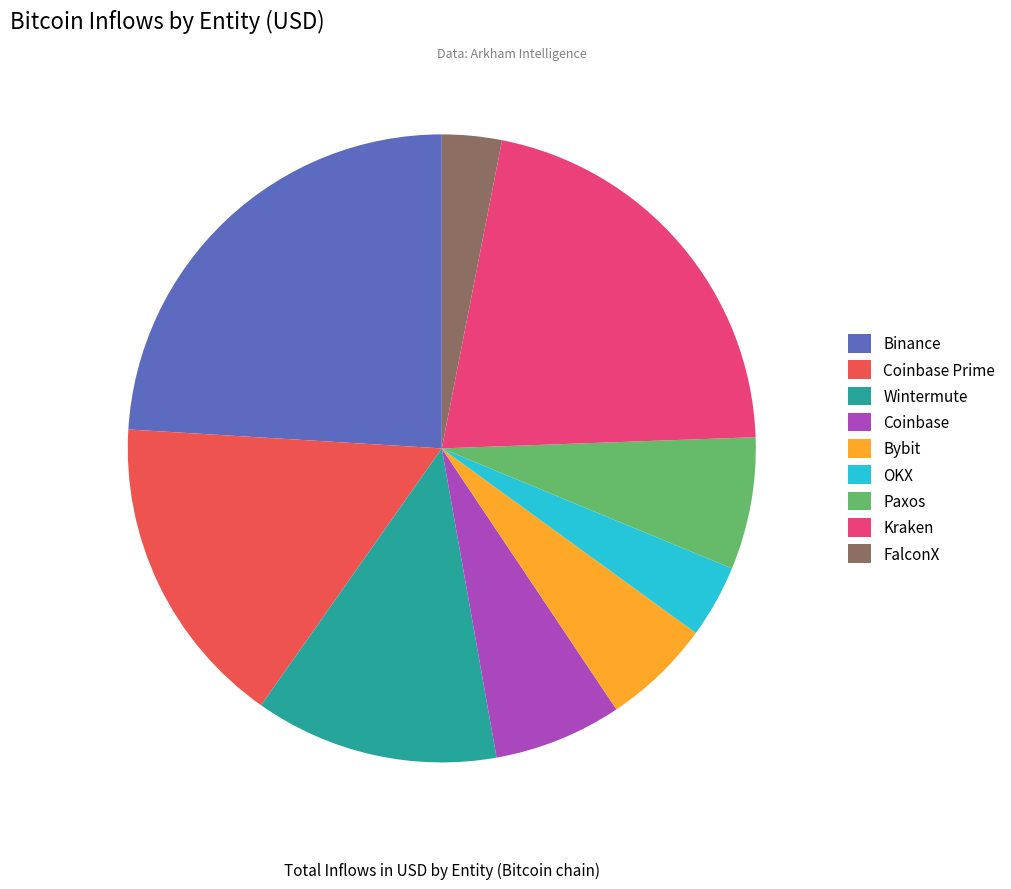

To the nearest percent, what is the average slice percentage?

11%